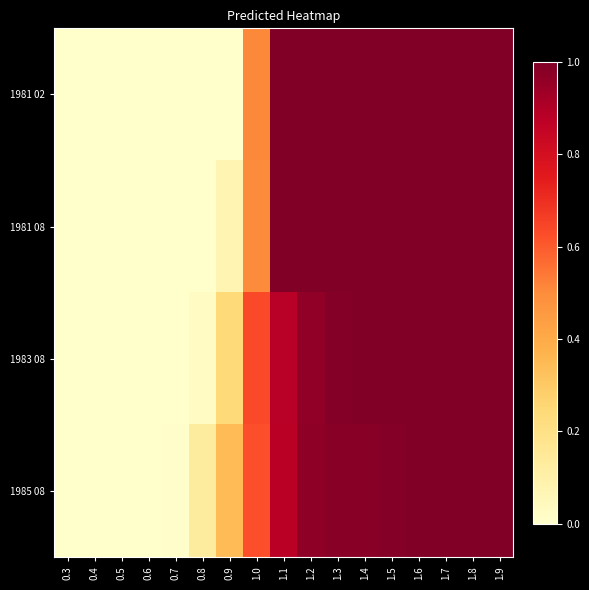

At 1.3, list the series in order from largest to smallest.

1981 02, 1981 08, 1983 08, 1985 08